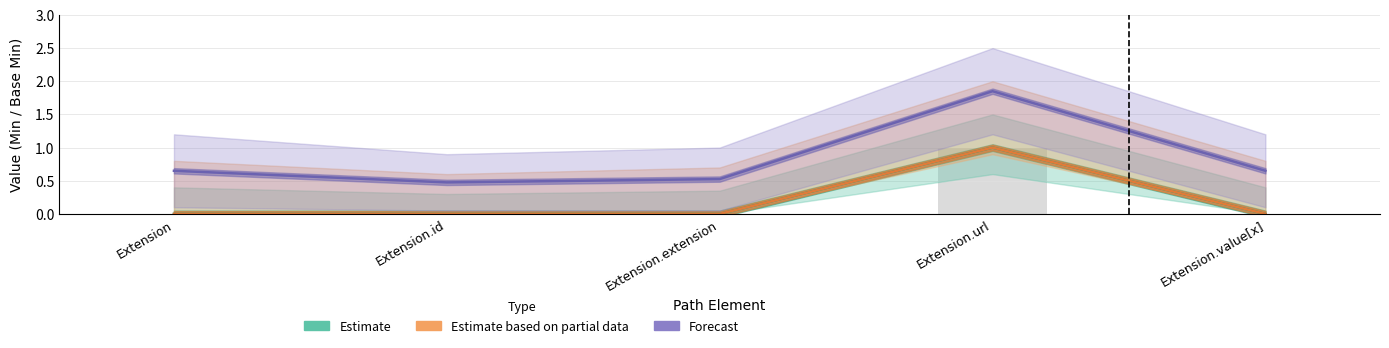

Reading left to right, extract all data points from this chart.

Estimate: 0.0	0.0	0.0	1.0	0.0
Estimate based on partial data: 0.0	0.0	0.0	1.0	0.0
Forecast: 0.7	0.5	0.5	1.9	0.7